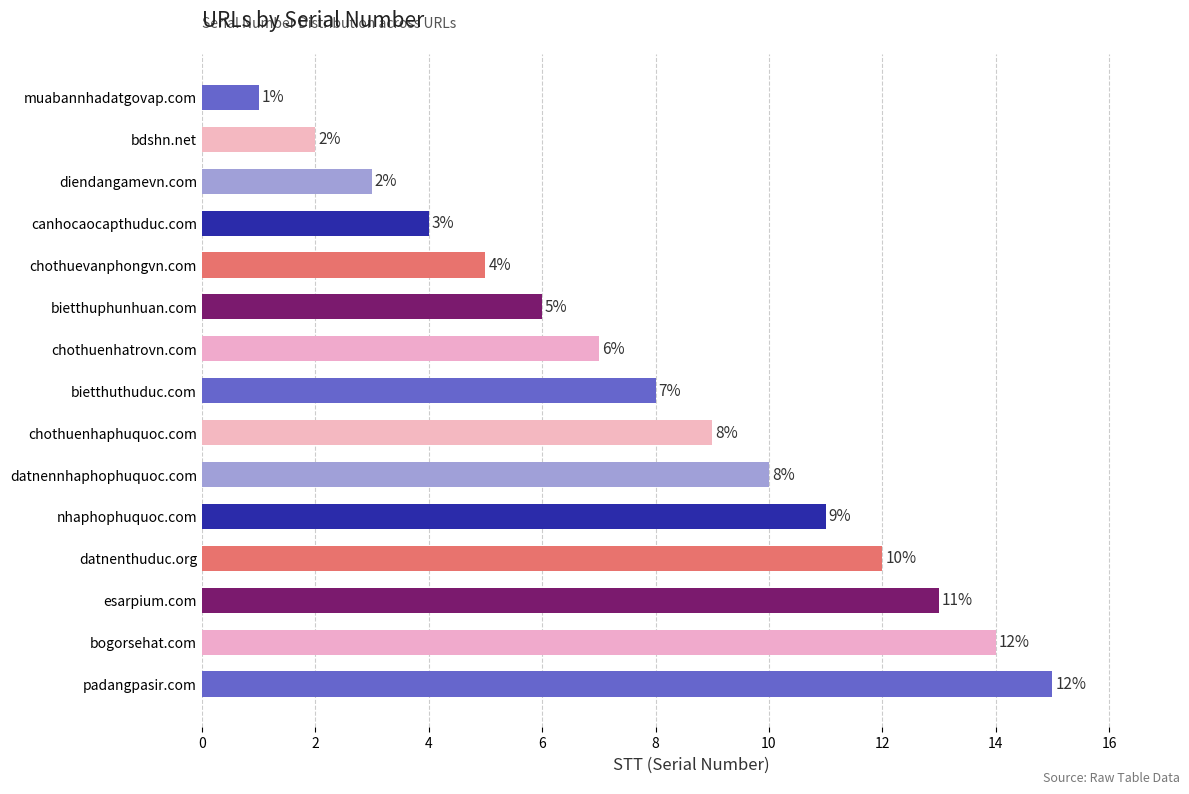

What is the change in value from diendangamevn.com to chothuenhaphuquoc.com?

+6